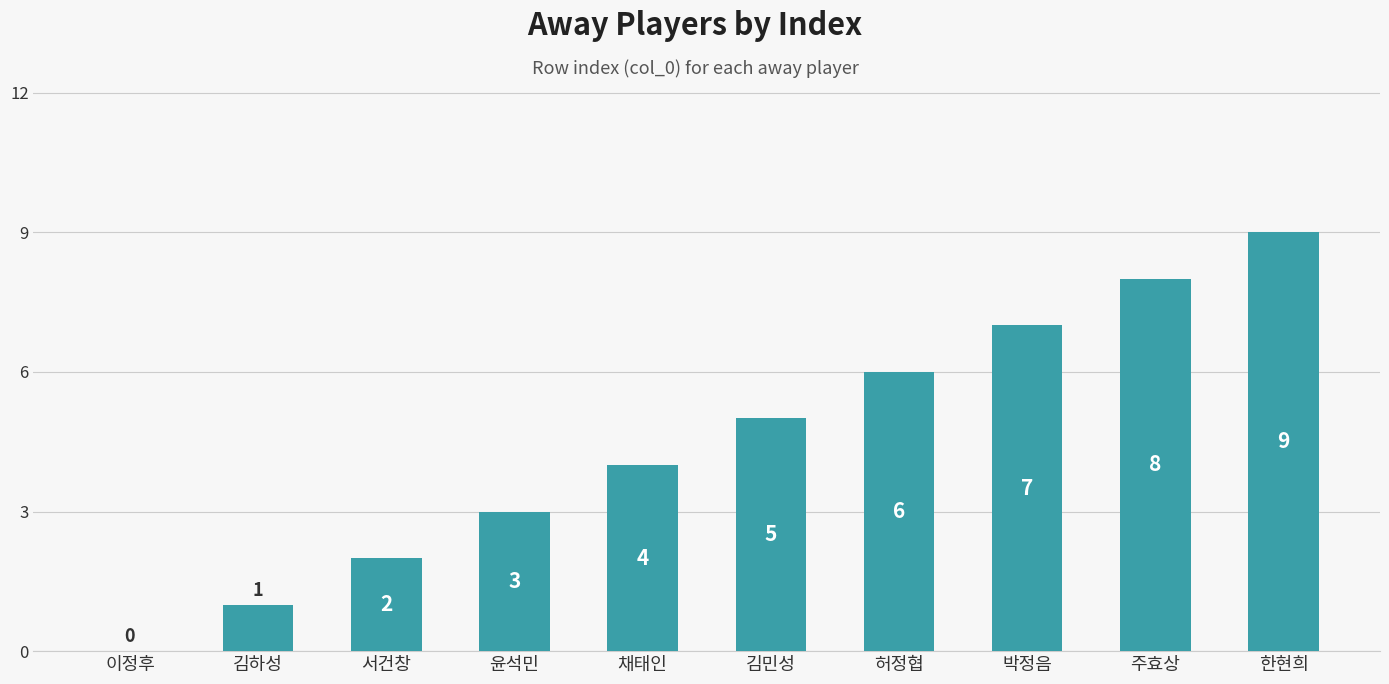

The value at 윤석민 is 3. True or false?

True